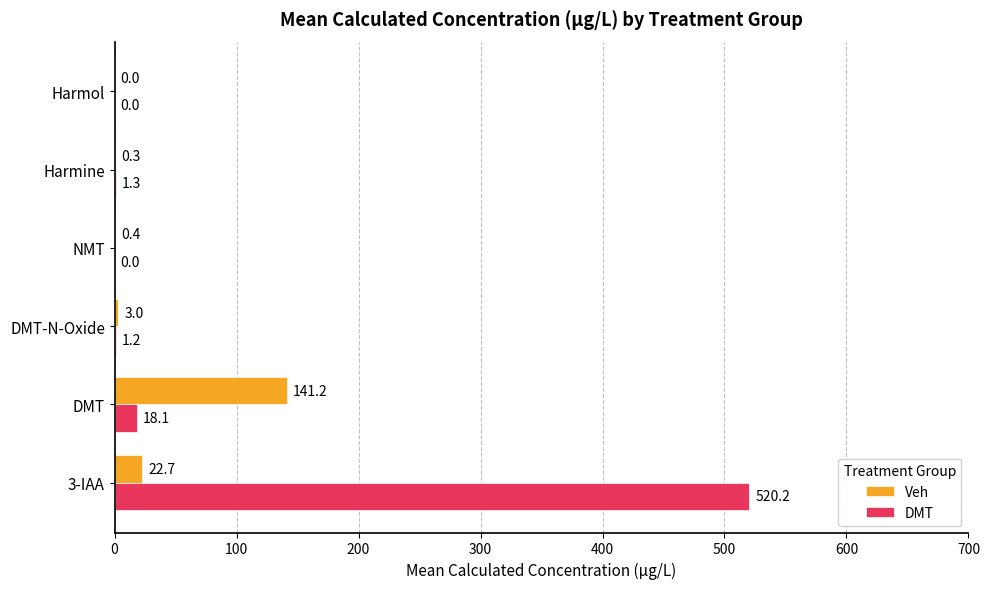

What is the sum of the Veh values at DMT-N-Oxide and Harmol?

3.0